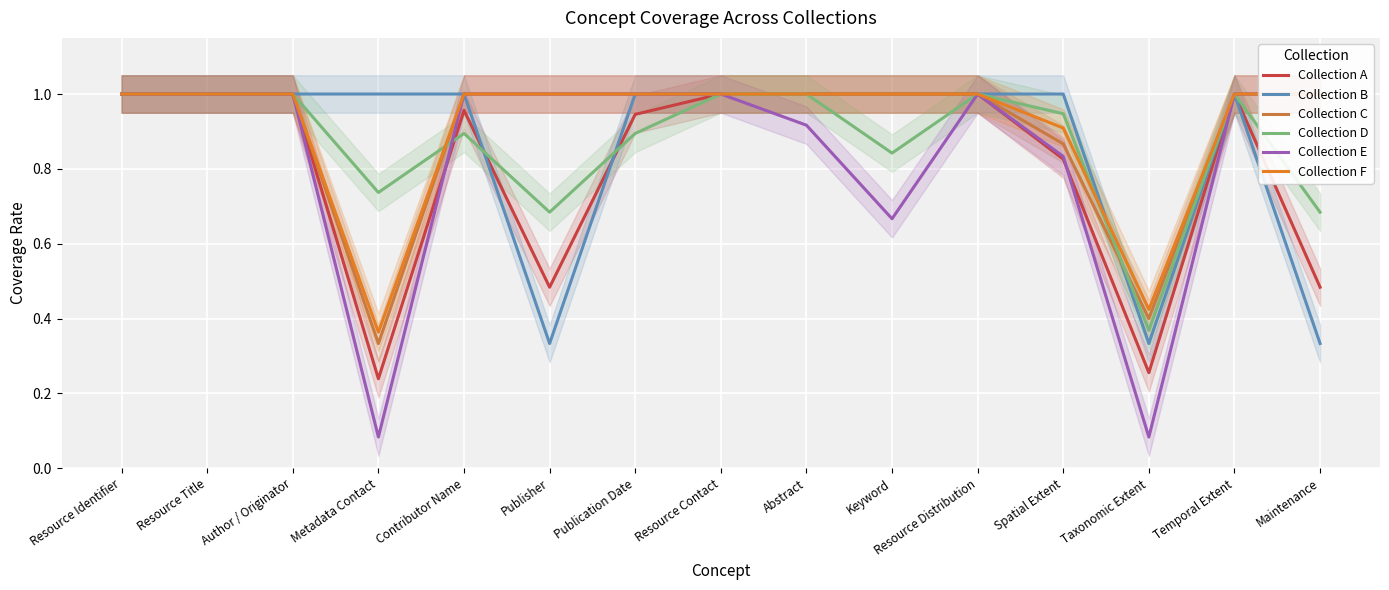

How many times do Collection F and Collection D cross each other?

2